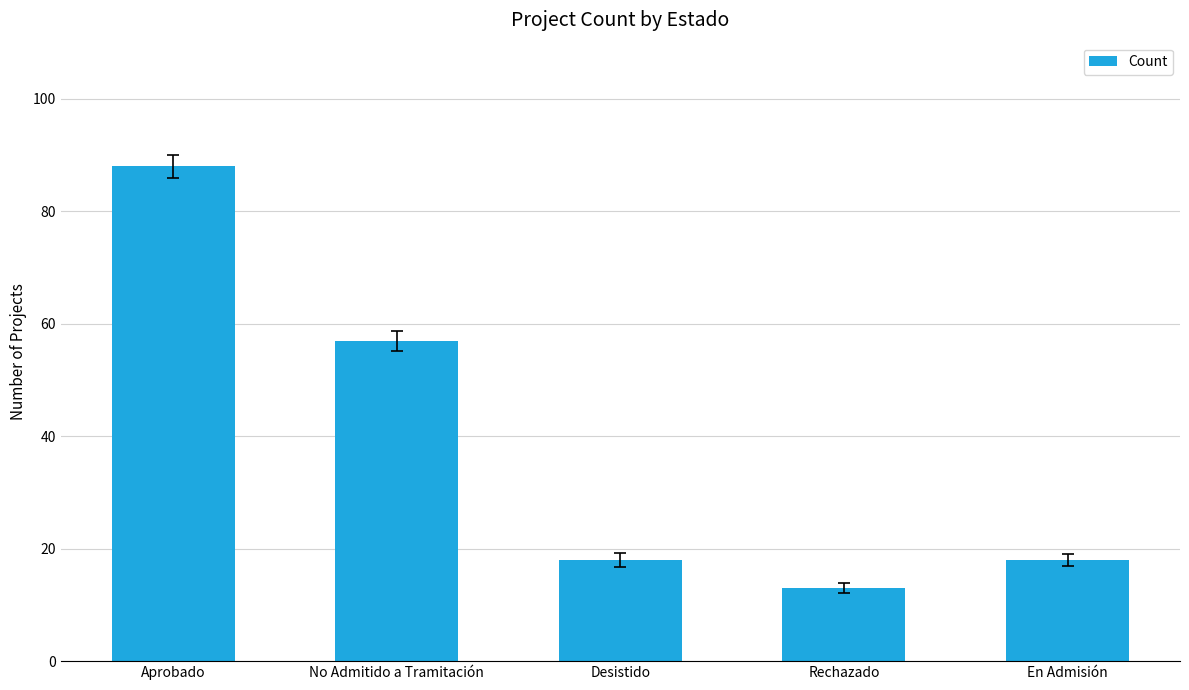

How many bars are there in total?

5